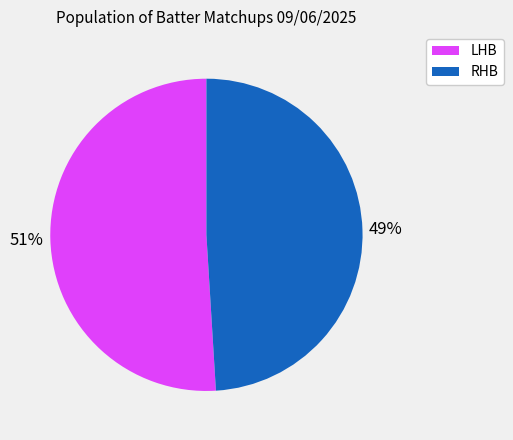

How many slices are in this pie chart?

2